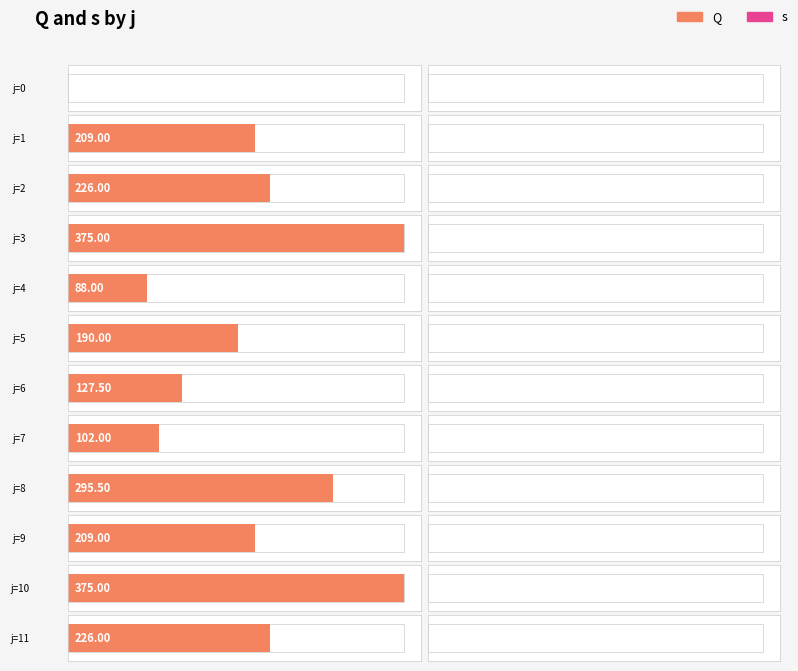

List the labels in order of Q value, largest first.

3, 10, 8, 2, 11, 1, 9, 5, 6, 7, 4, 0